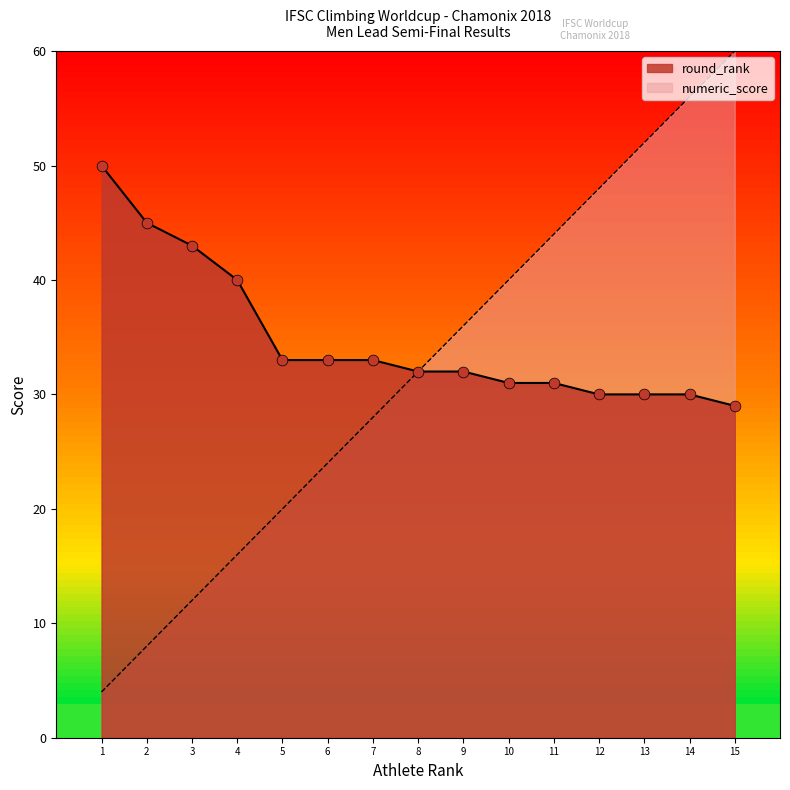

What are all the series names shown in the legend?

round_rank, numeric_score